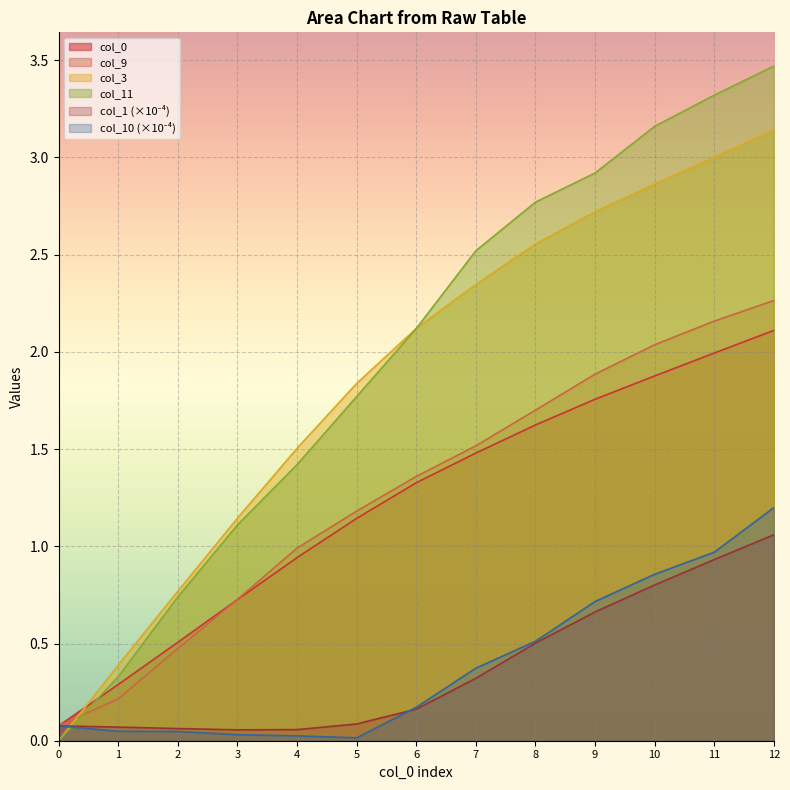

Between 9 and 12, which is larger?

12